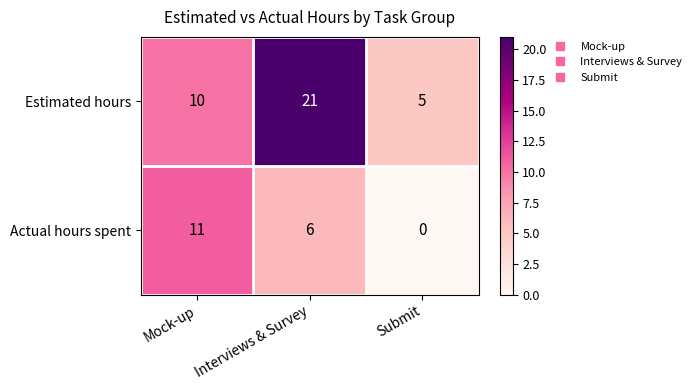

What is the sum of all Actual hours spent values?

17